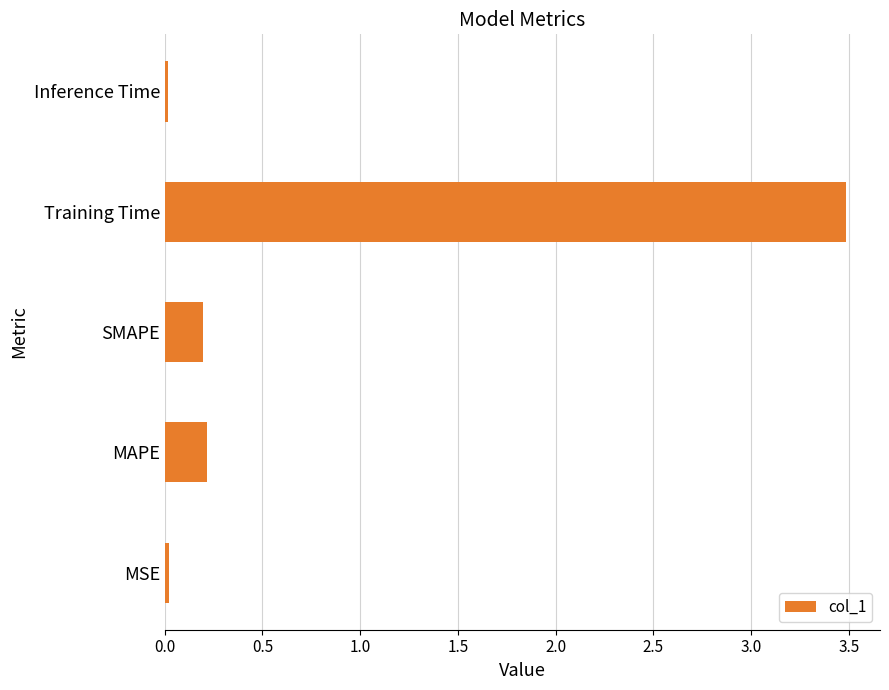

What is the difference between the second highest and minimum values?

0.2